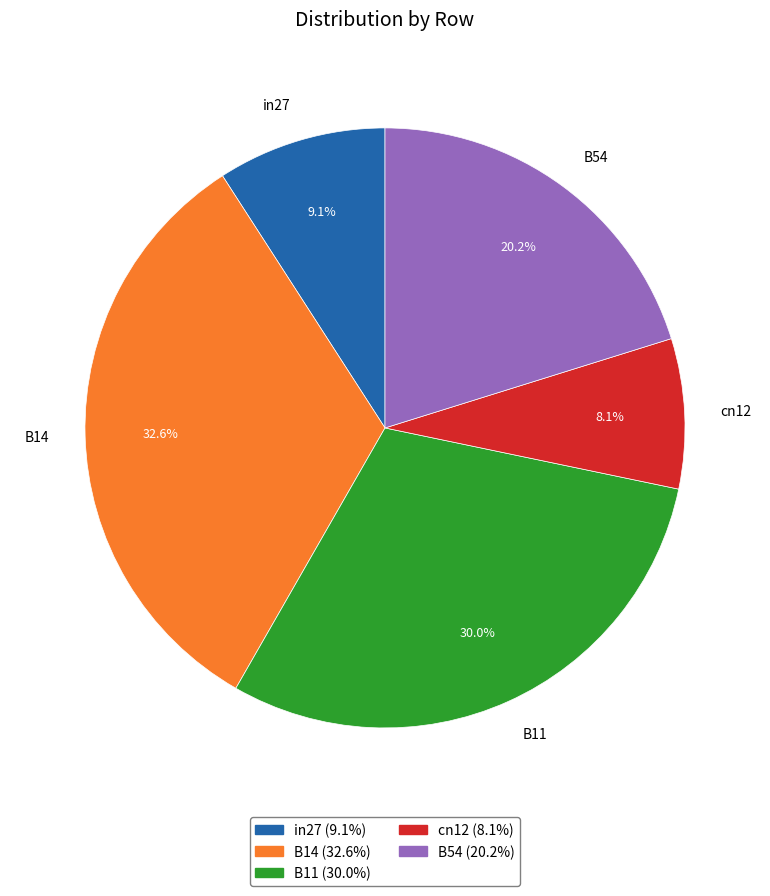

What percentage is NOT represented by B14?

67.4%